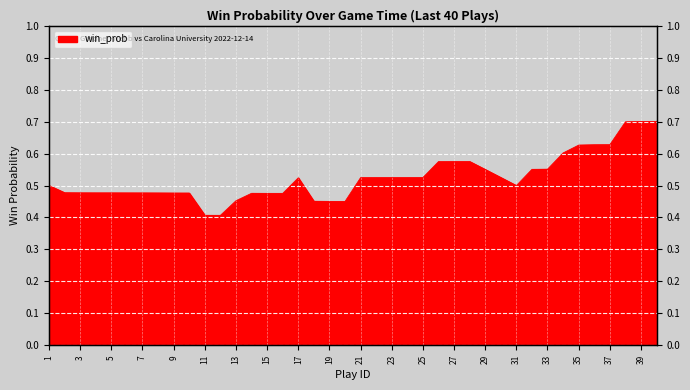

Reading right to left, list all the values displayed in this chart.

0.7	0.7	0.7	0.6	0.6	0.6	0.6	0.6	0.6	0.5	0.5	0.6	0.6	0.6	0.6	0.5	0.5	0.5	0.5	0.5	0.5	0.5	0.5	0.5	0.5	0.5	0.5	0.5	0.4	0.4	0.5	0.5	0.5	0.5	0.5	0.5	0.5	0.5	0.5	0.5